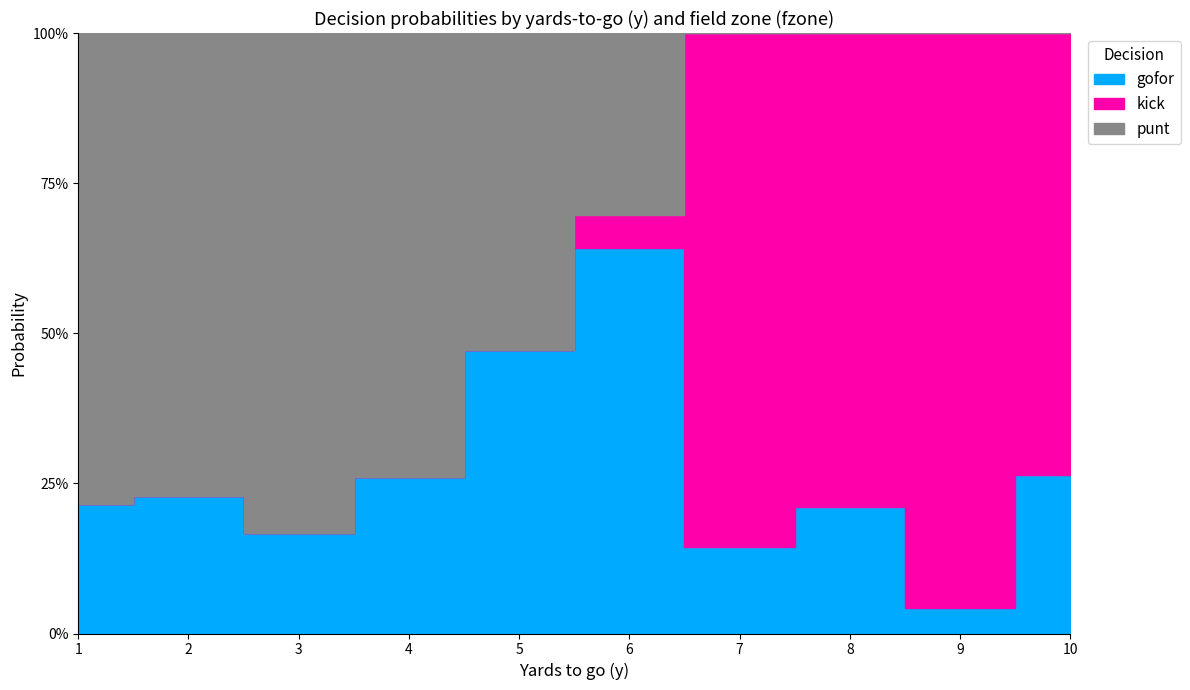

What are all the series names shown in the legend?

gofor, kick, punt